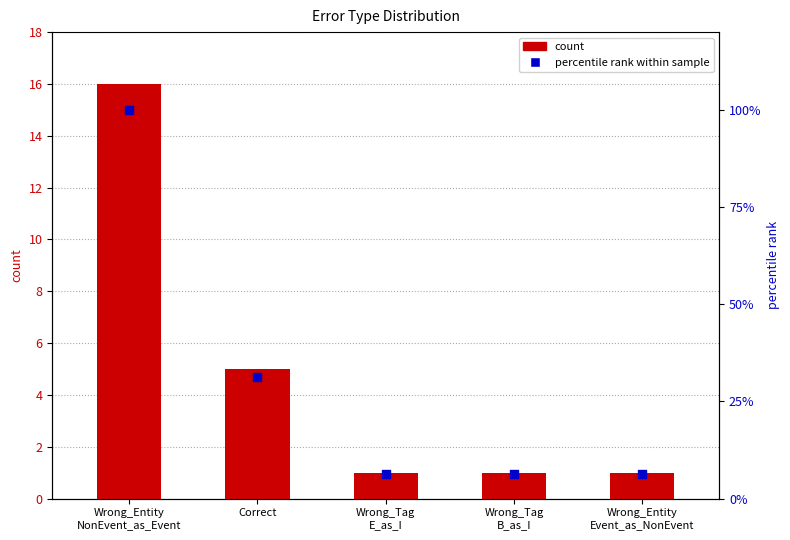

Is the value of percentile rank at Correct greater than the value of count at Wrong_Tag
E_as_I?

Yes